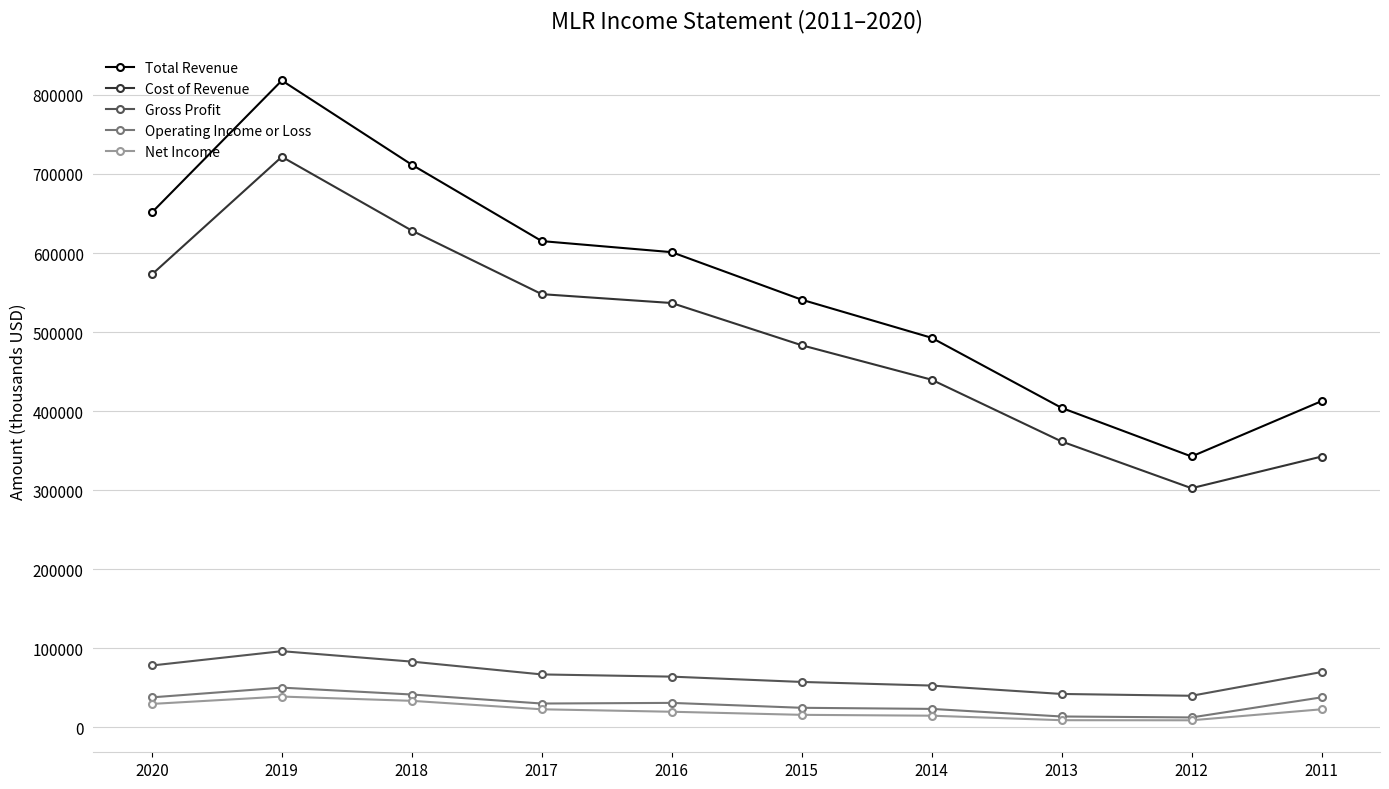

How many data points does each series have?

10